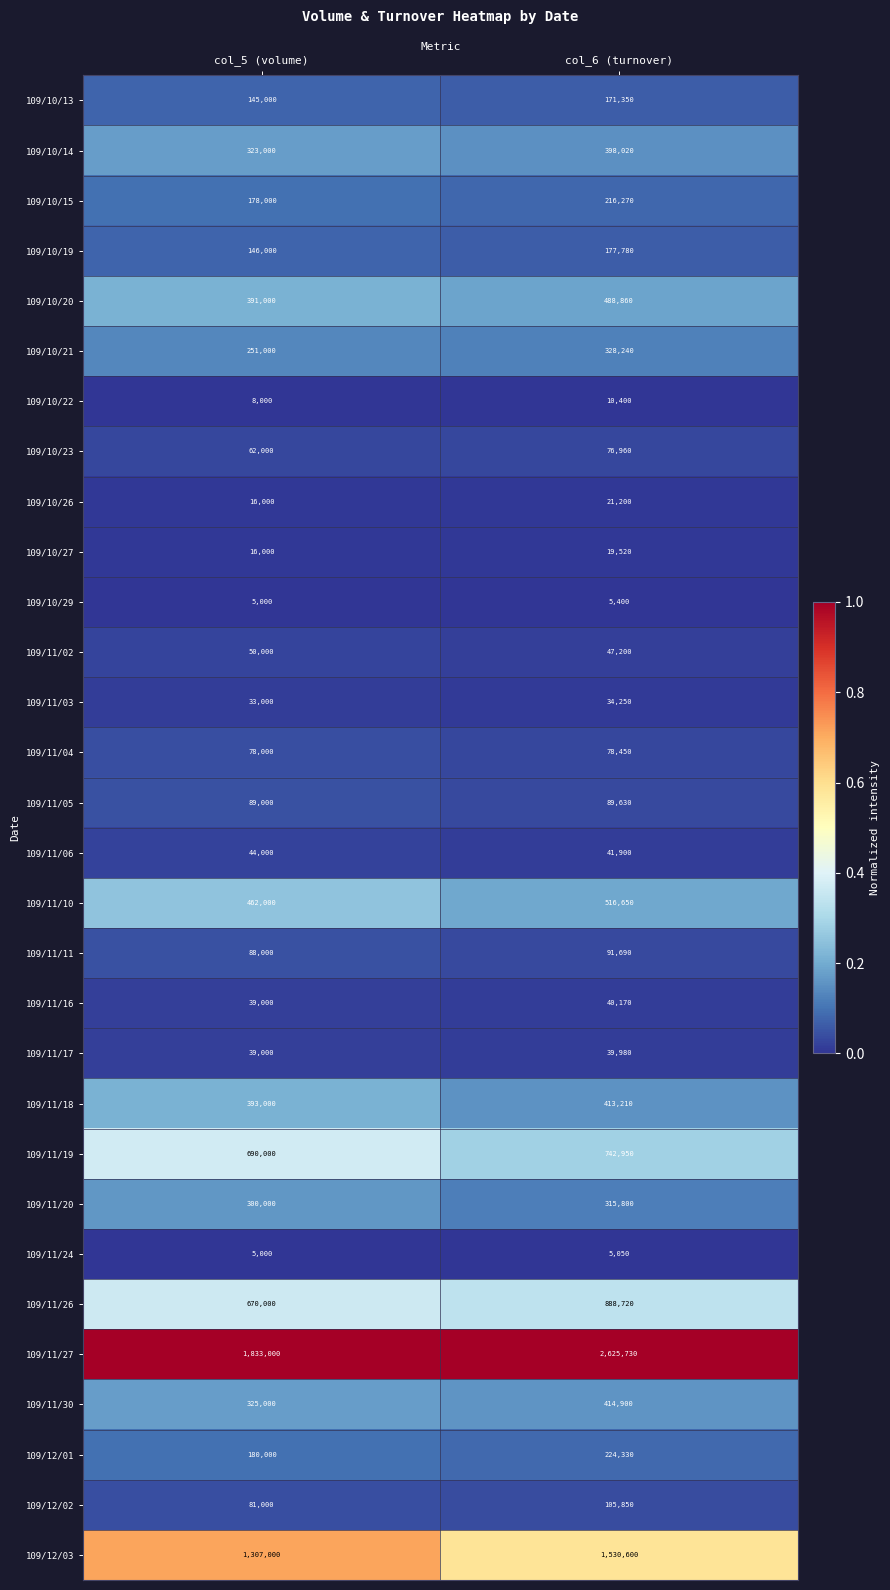

List the series in order of their peak value, highest first.

109/11/27, 109/12/03, 109/11/26, 109/11/19, 109/11/10, 109/10/20, 109/11/30, 109/11/18, 109/10/14, 109/10/21, 109/11/20, 109/12/01, 109/10/15, 109/10/19, 109/10/13, 109/12/02, 109/11/11, 109/11/05, 109/11/04, 109/10/23, 109/11/02, 109/11/06, 109/11/16, 109/11/17, 109/11/03, 109/10/26, 109/10/27, 109/10/22, 109/10/29, 109/11/24